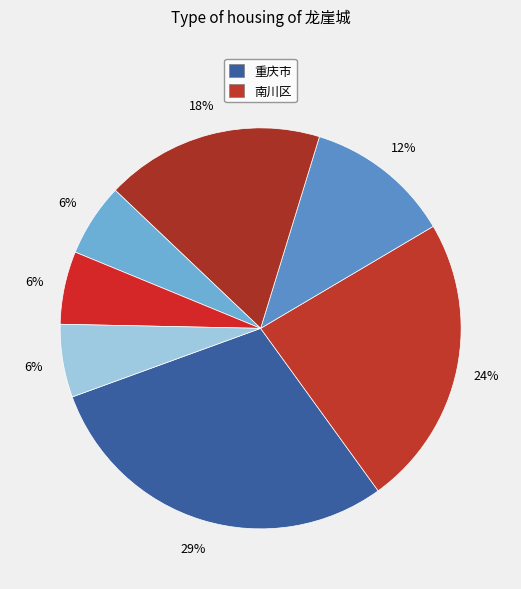

How many slices are in this pie chart?

7